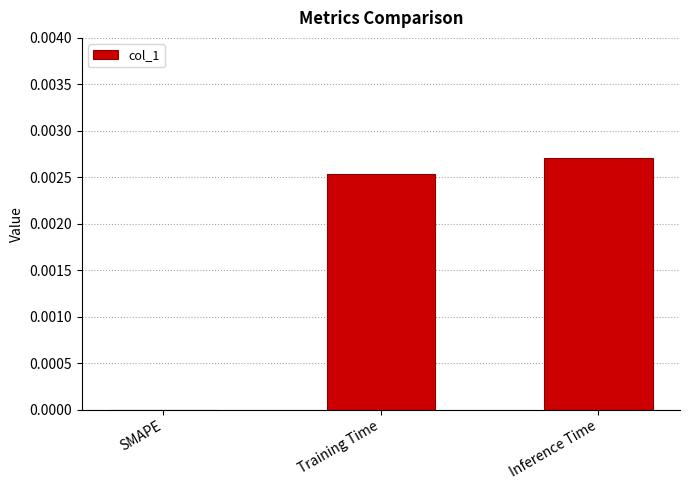

Between Inference Time and Training Time, which is larger?

Inference Time